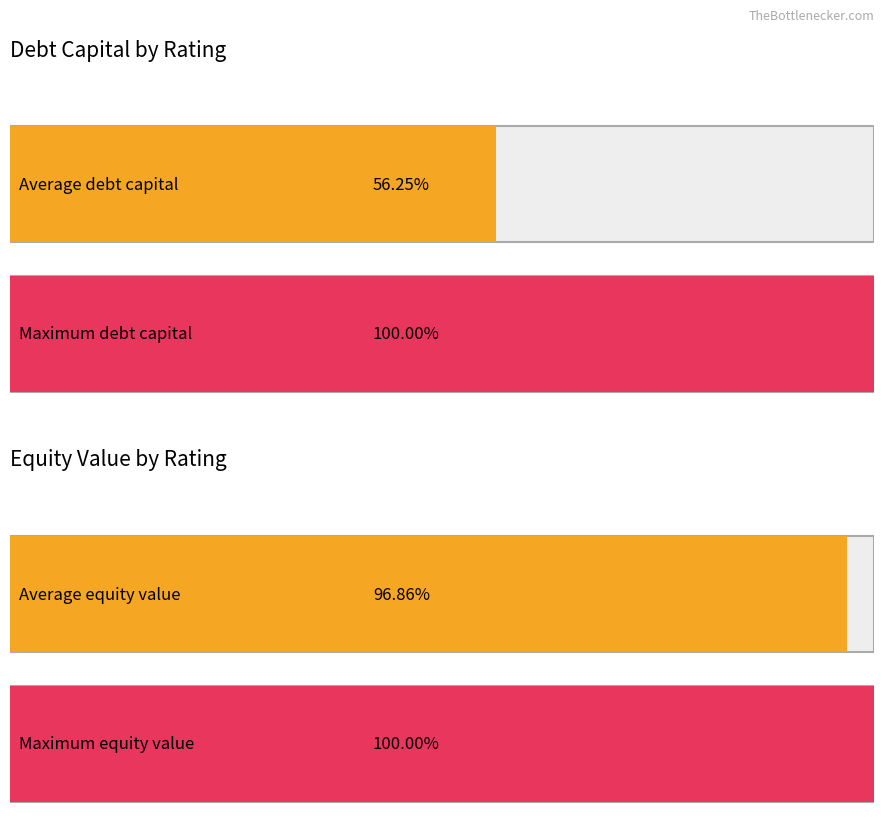

What are all the series names shown in the legend?

debt_capital, equity_value